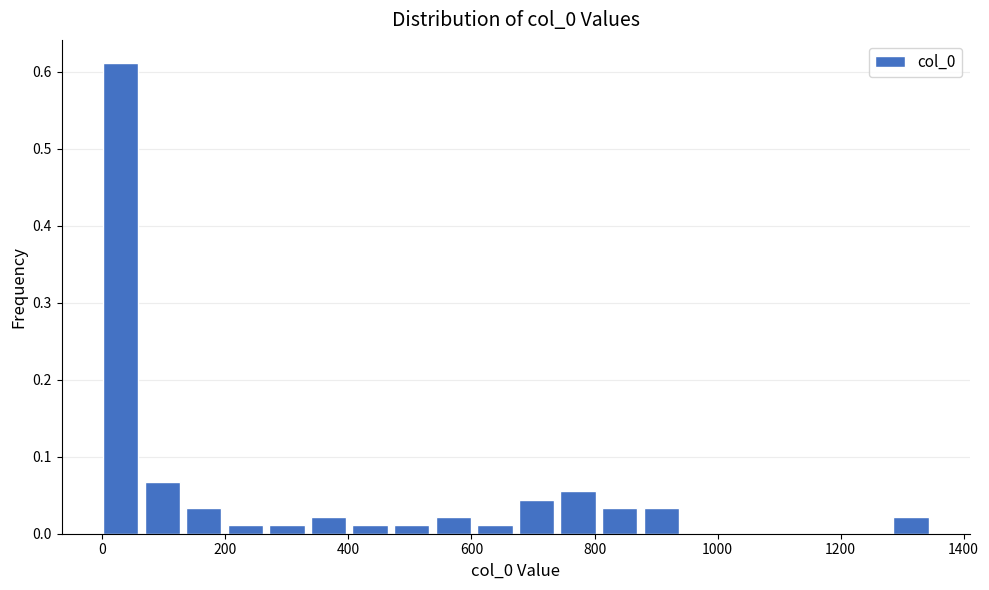

Around what value on the x-axis is the tallest bar? Give the approximate position of its centre, as read against the axis.

20